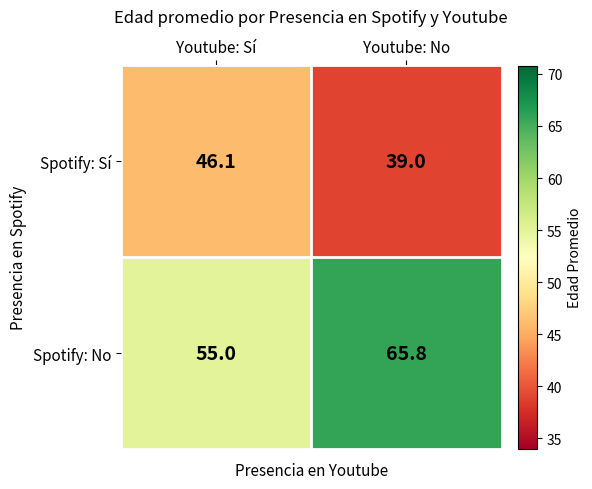

Is it true that Spotify: Sí equals 46.1 at Youtube: Sí?

True